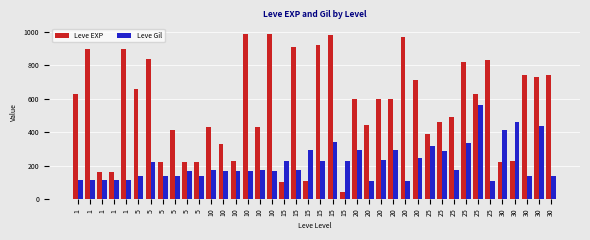

What are all the series names shown in the legend?

Leve EXP, Leve Gil